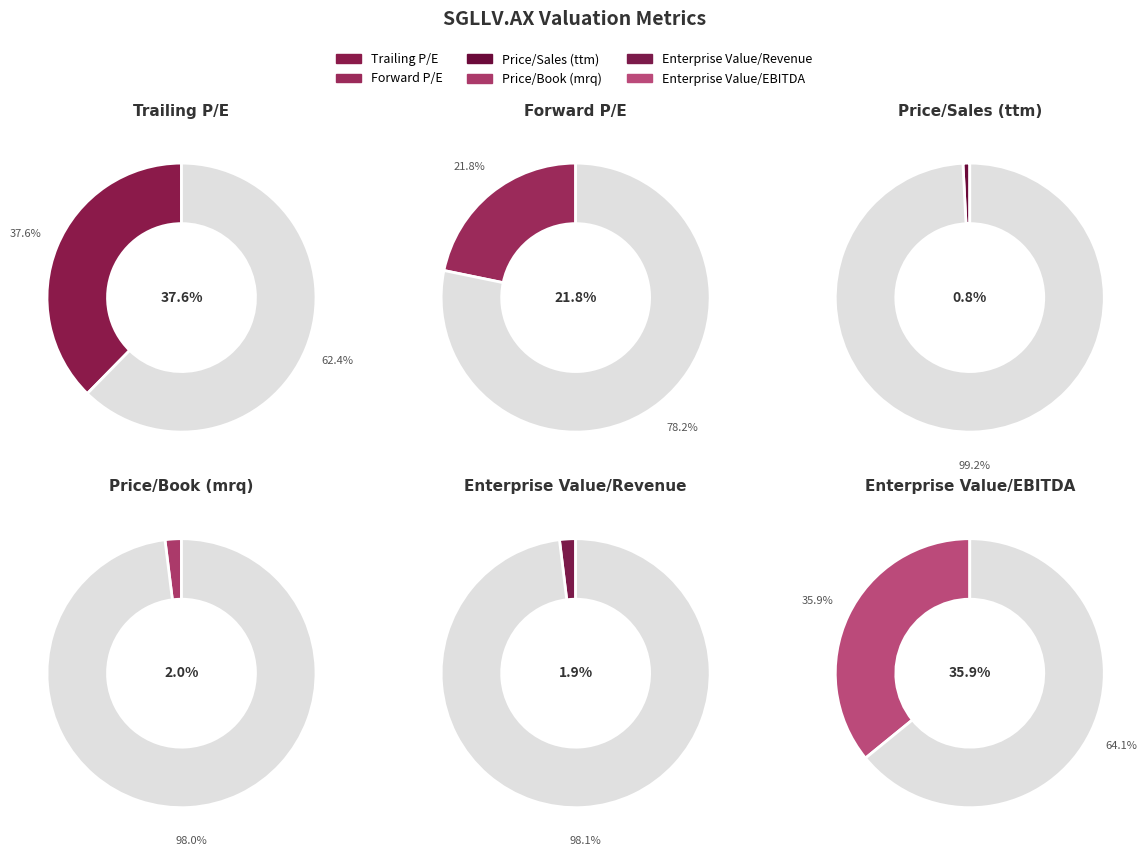

Do Forward P/E and Price/Book (mrq) together represent more than half of the pie?

No